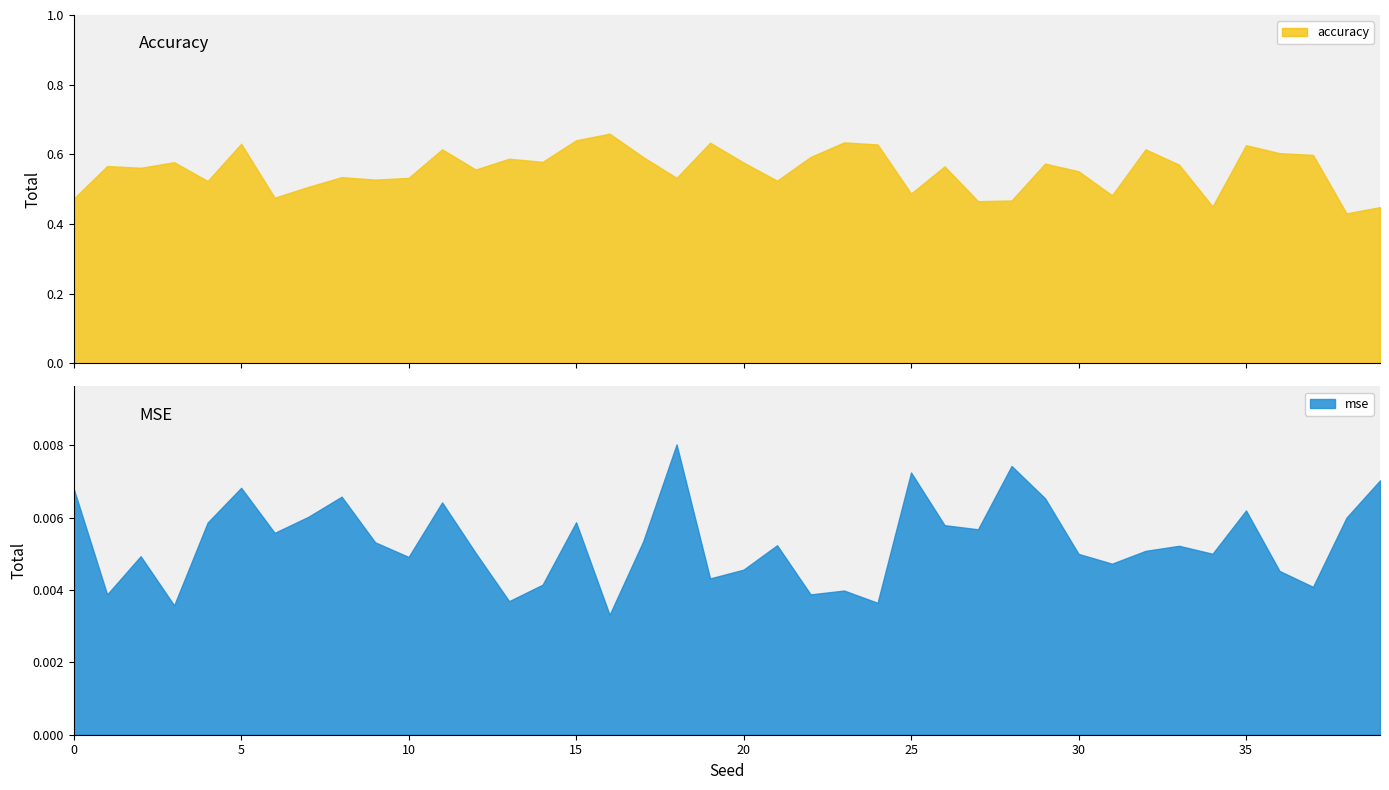

Does the chart display data point markers on the line(s)?

No